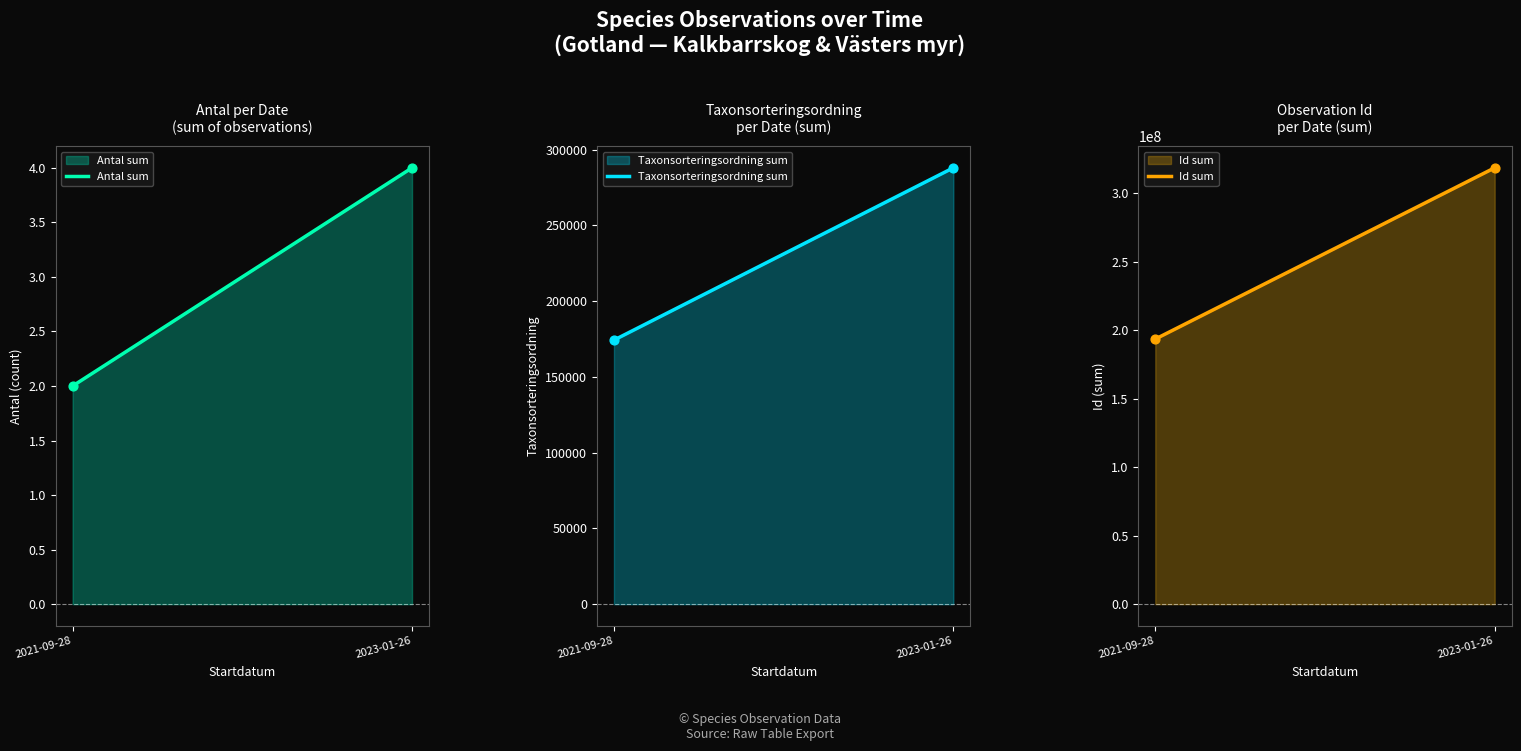

Which series has the largest Y range (max minus min)?

Id sum